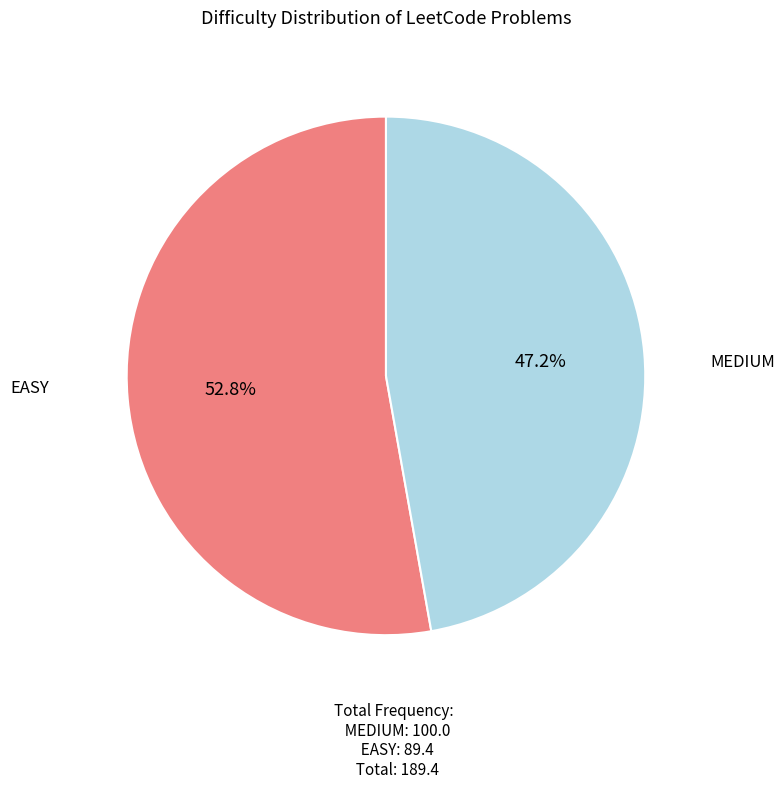

True or false: MEDIUM accounts for 53% of the total.

True